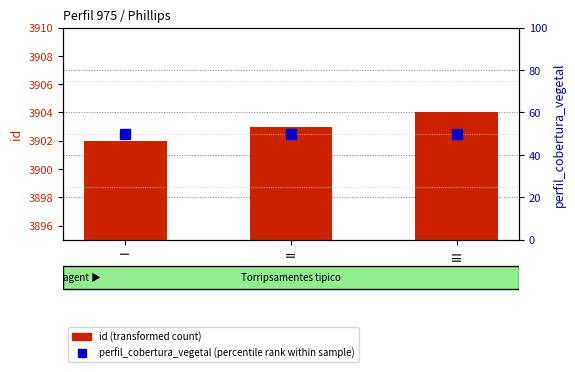

What is the smallest value displayed?

50